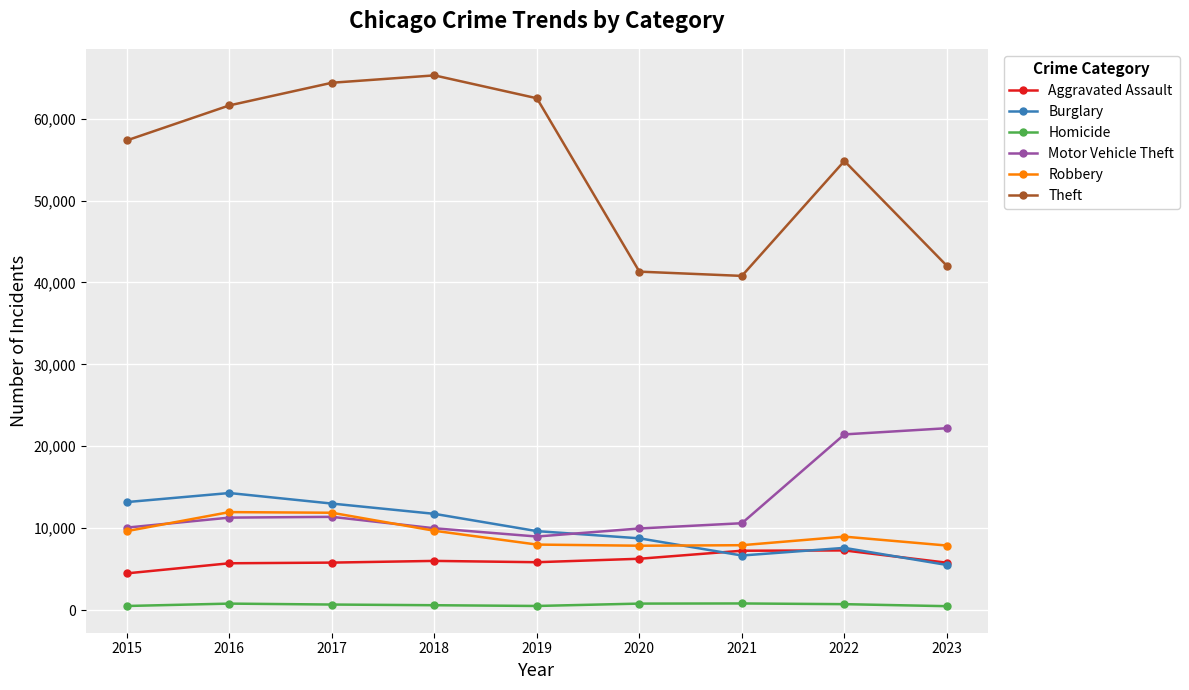

At how many categories does at least one series exceed 60308?

4